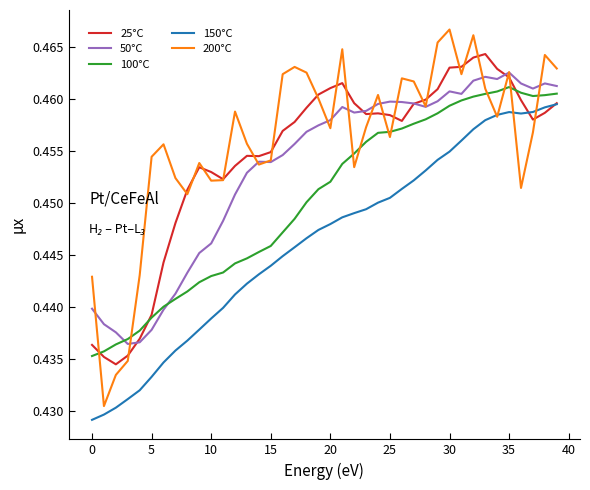

Which series has the largest range (max minus min)?

200°C